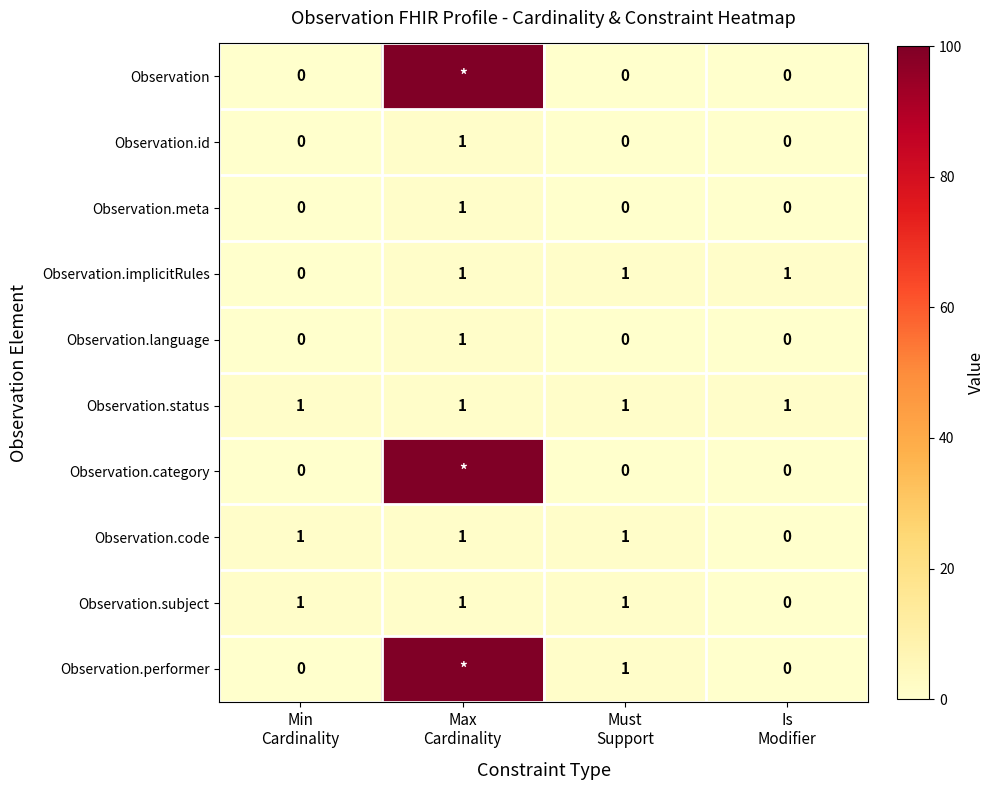

At which category does the chart reach its peak across all series?

Max
Cardinality